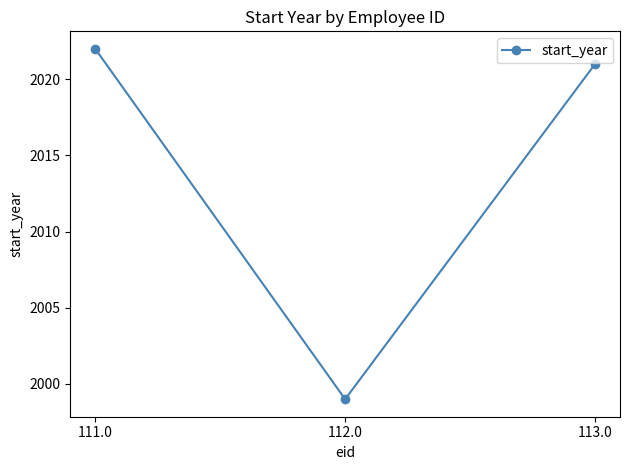

Which category has the lowest value across all series?

112.0